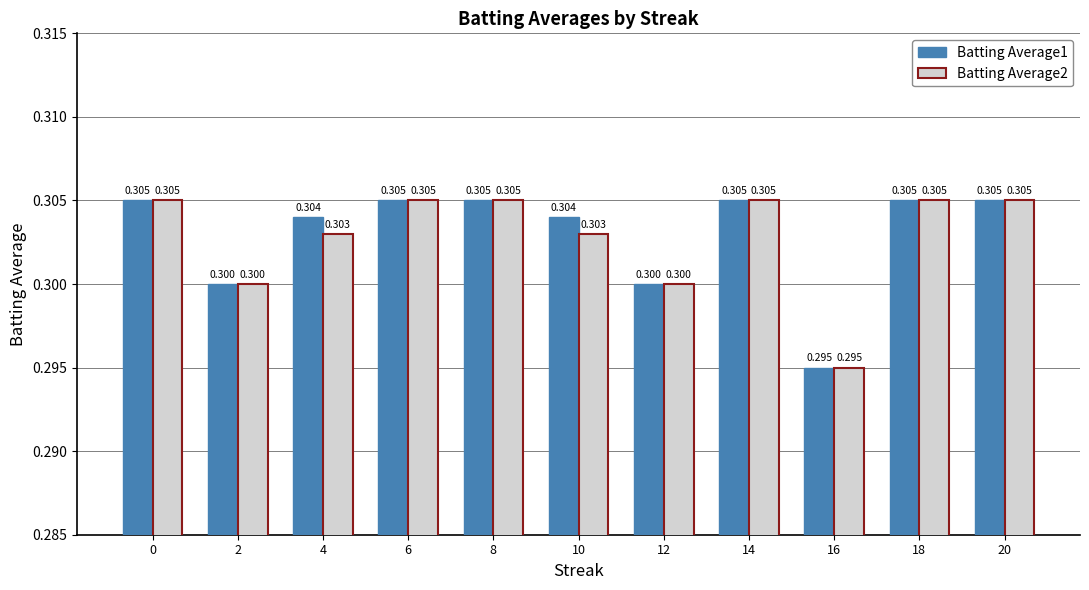

Reading left to right, transcribe all the data shown in this chart.

Batting Average1: 0=0.3	2=0.3	4=0.3	6=0.3	8=0.3	10=0.3	12=0.3	14=0.3	16=0.3	18=0.3	20=0.3
Batting Average2: 0=0.3	2=0.3	4=0.3	6=0.3	8=0.3	10=0.3	12=0.3	14=0.3	16=0.3	18=0.3	20=0.3